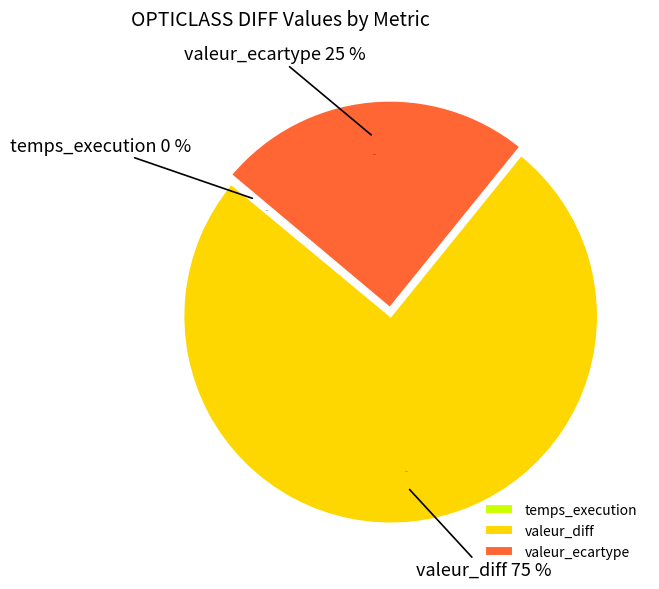

Rank the categories by value from lowest to highest.

temps_execution, valeur_ecartype, valeur_diff